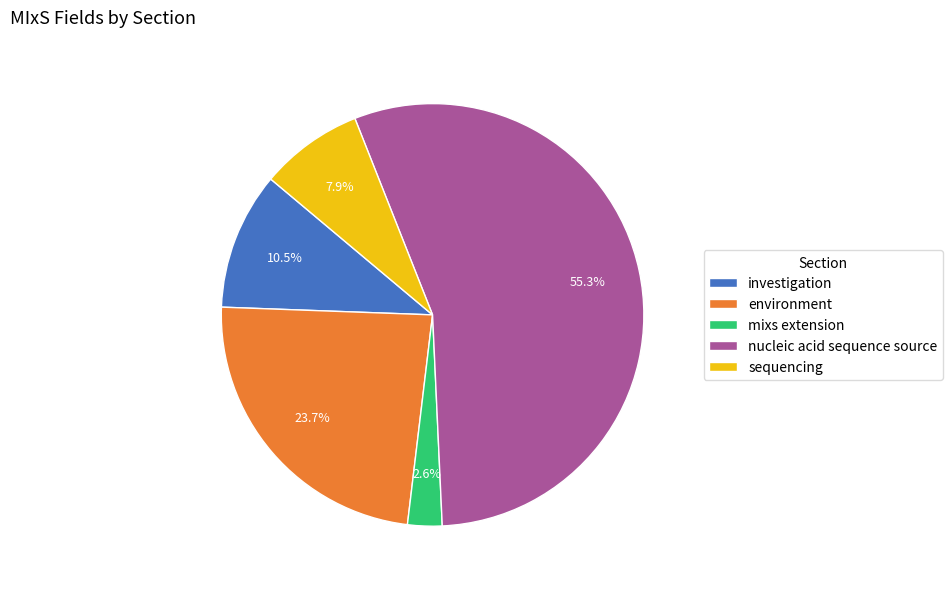

What is the total percentage of investigation and sequencing?

18.4%